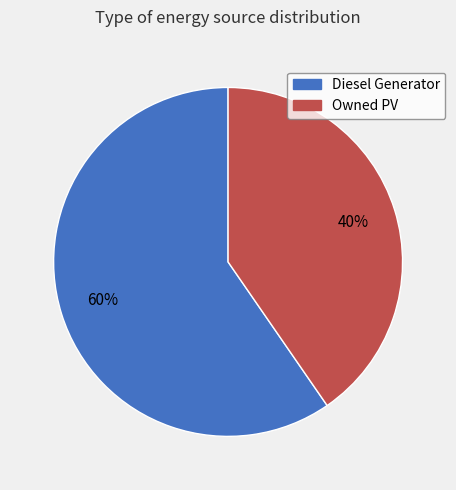

Does any single category account for the majority?

Yes